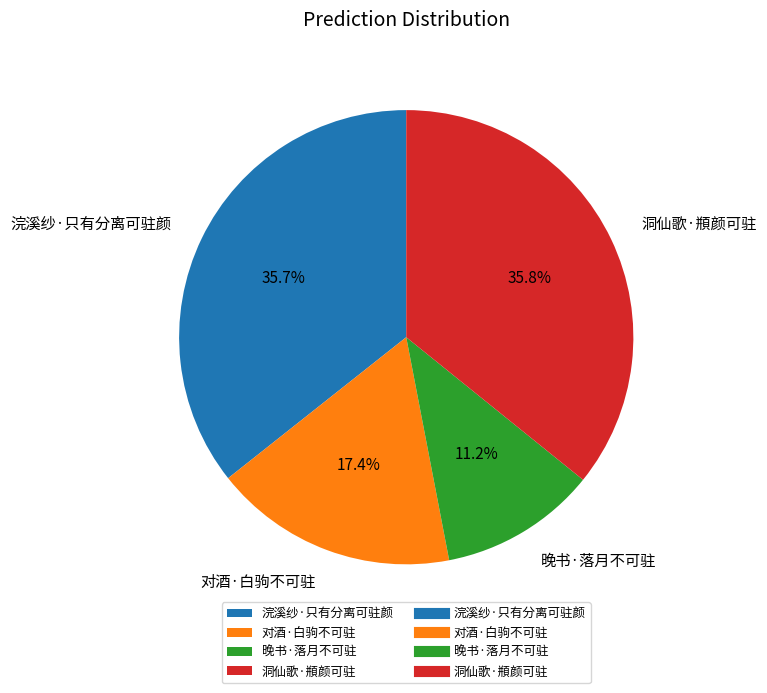

What portion of the pie excludes 浣溪纱·只有分离可驻颜?

64.3%